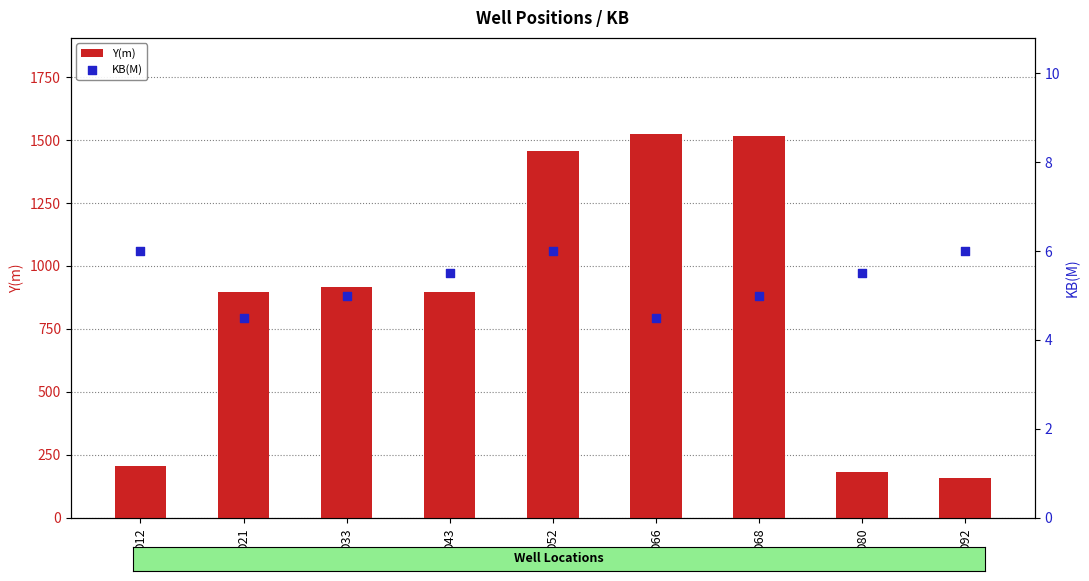

What is the total value across all series at D33?

920.0